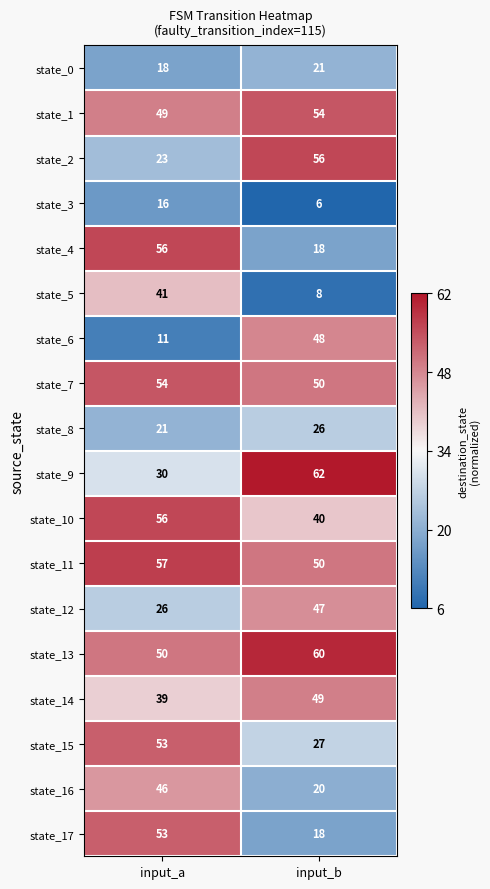

What is the difference between the state_6 values at input_b and input_a?

37